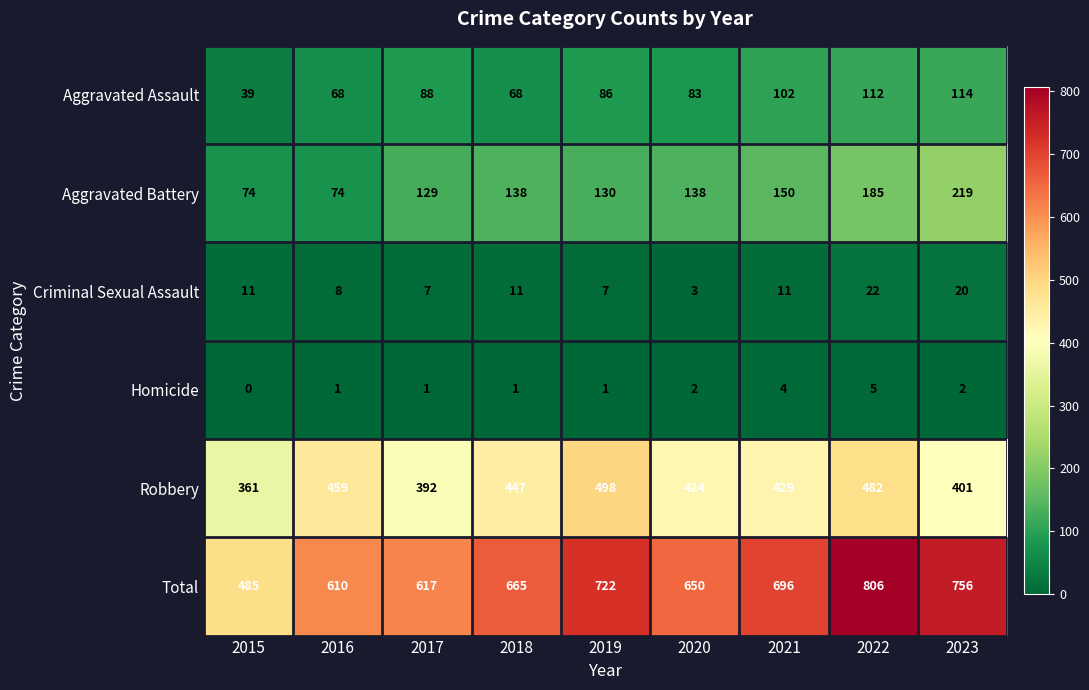

Count the number of categories in the chart.

9